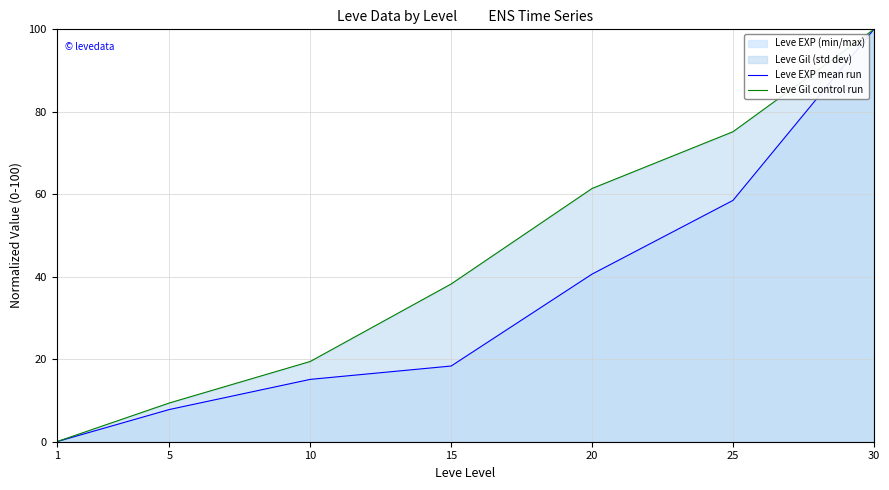

At which label does Leve Gil control run first exceed 38?

15